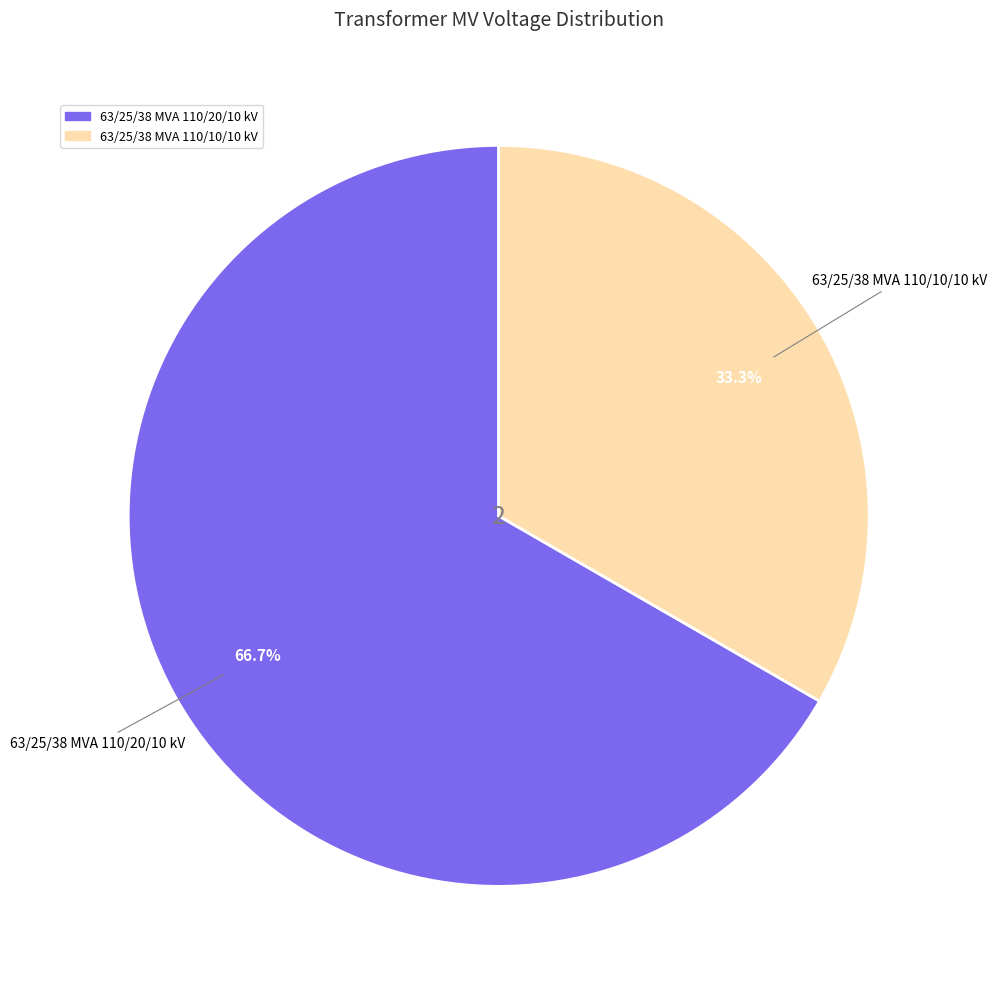

What percentage is the 63/25/38 MVA 110/10/10 kV slice, to the nearest percent?

33%